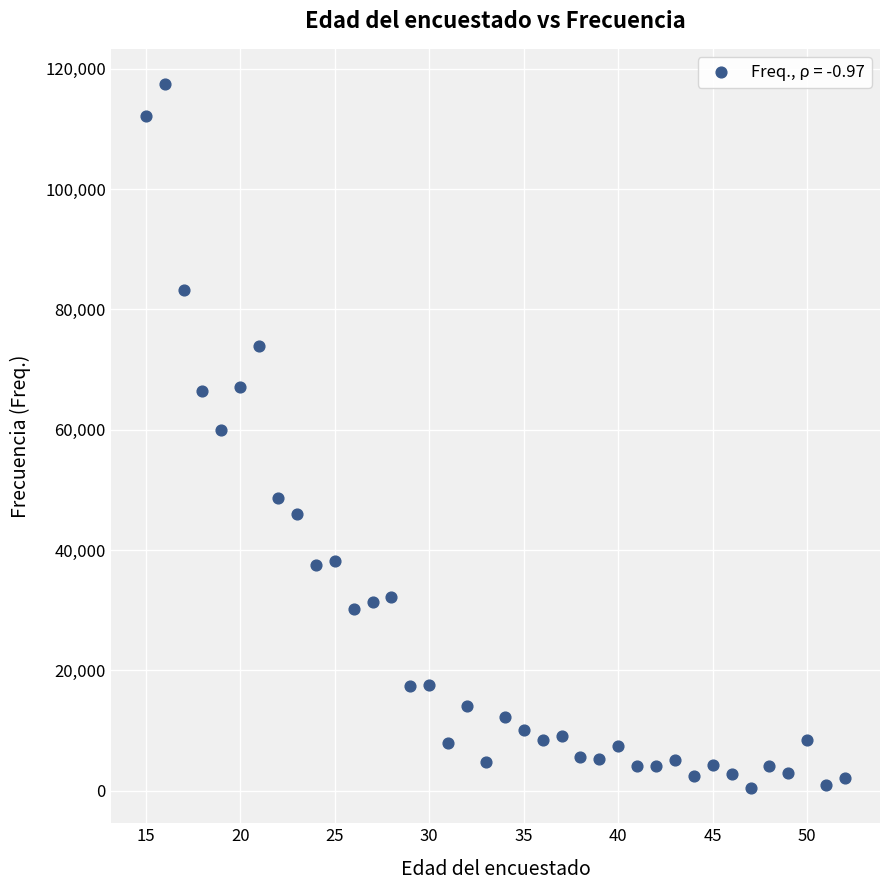

What is the range of Y values (max minus min)?

117029